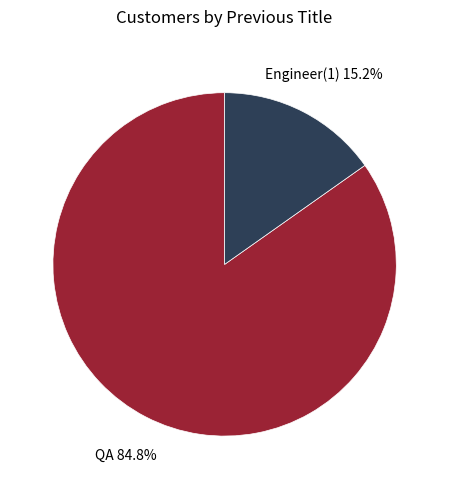

Which category has the smallest portion of the pie?

Engineer(1)